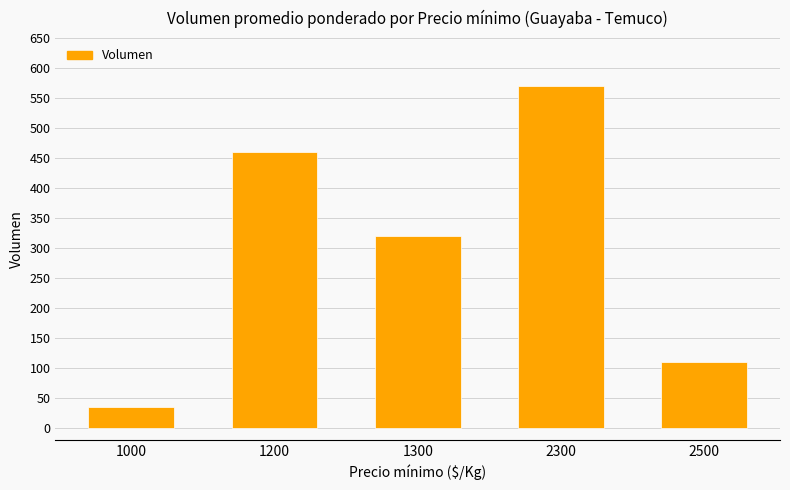

What is the greatest value displayed?

570